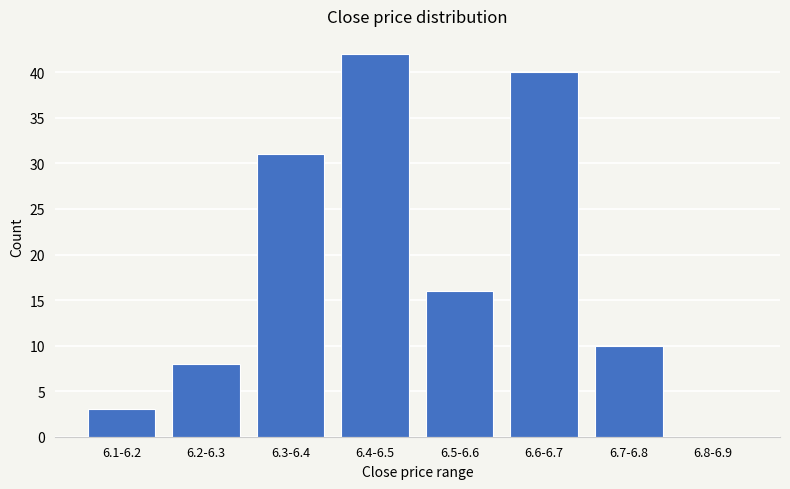

Reading left to right, what are all the values shown in this chart?

6.1-6.2=3	6.2-6.3=8	6.3-6.4=31	6.4-6.5=42	6.5-6.6=16	6.6-6.7=40	6.7-6.8=10	6.8-6.9=0